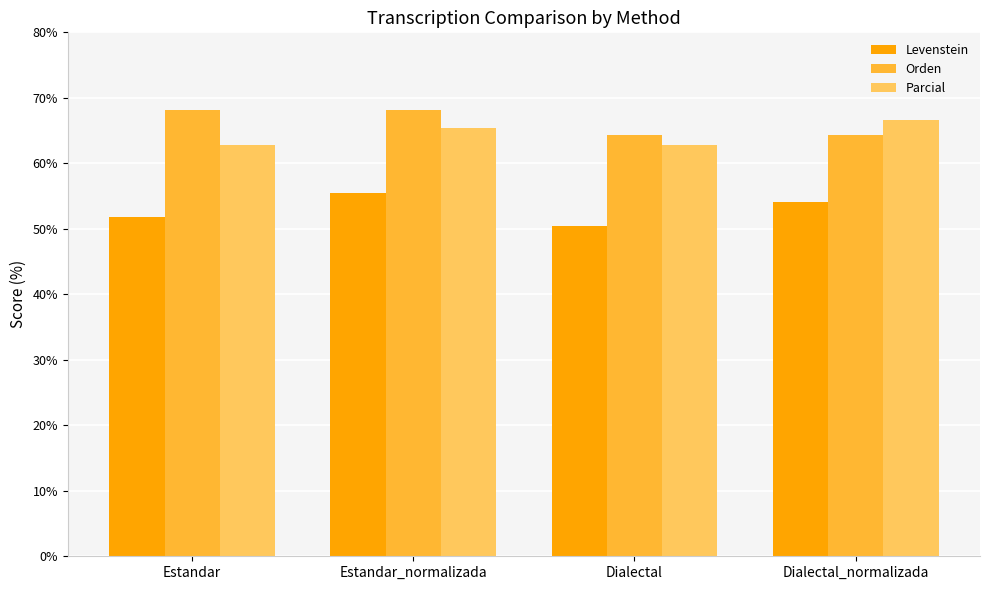

What is the difference between the maximum and minimum values in the Parcial series?

3.9